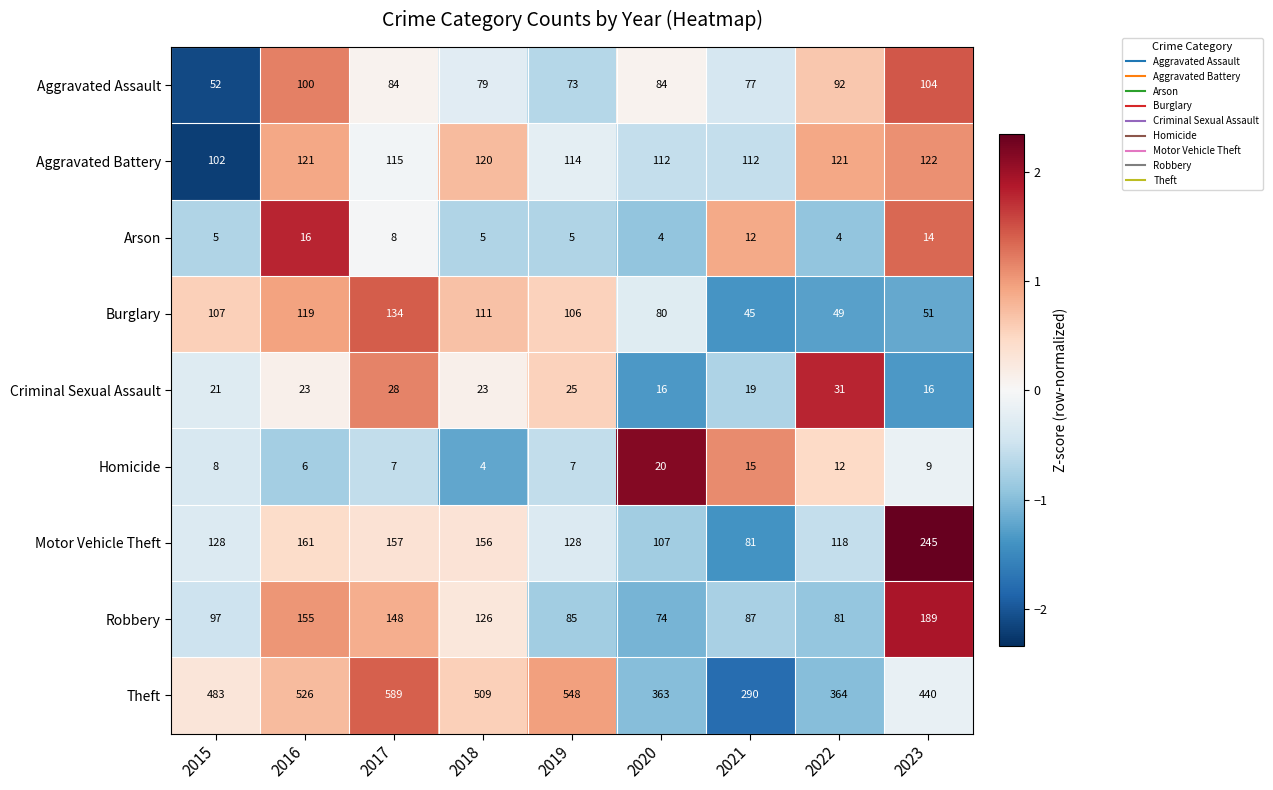

What is the sum of all Robbery values?

1042